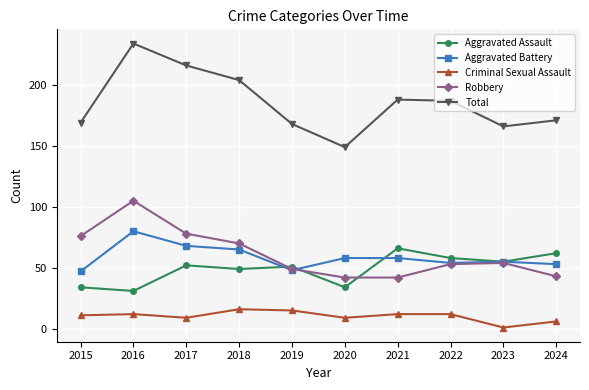

What is the difference between the maximum and minimum values in the Aggravated Assault series?

35